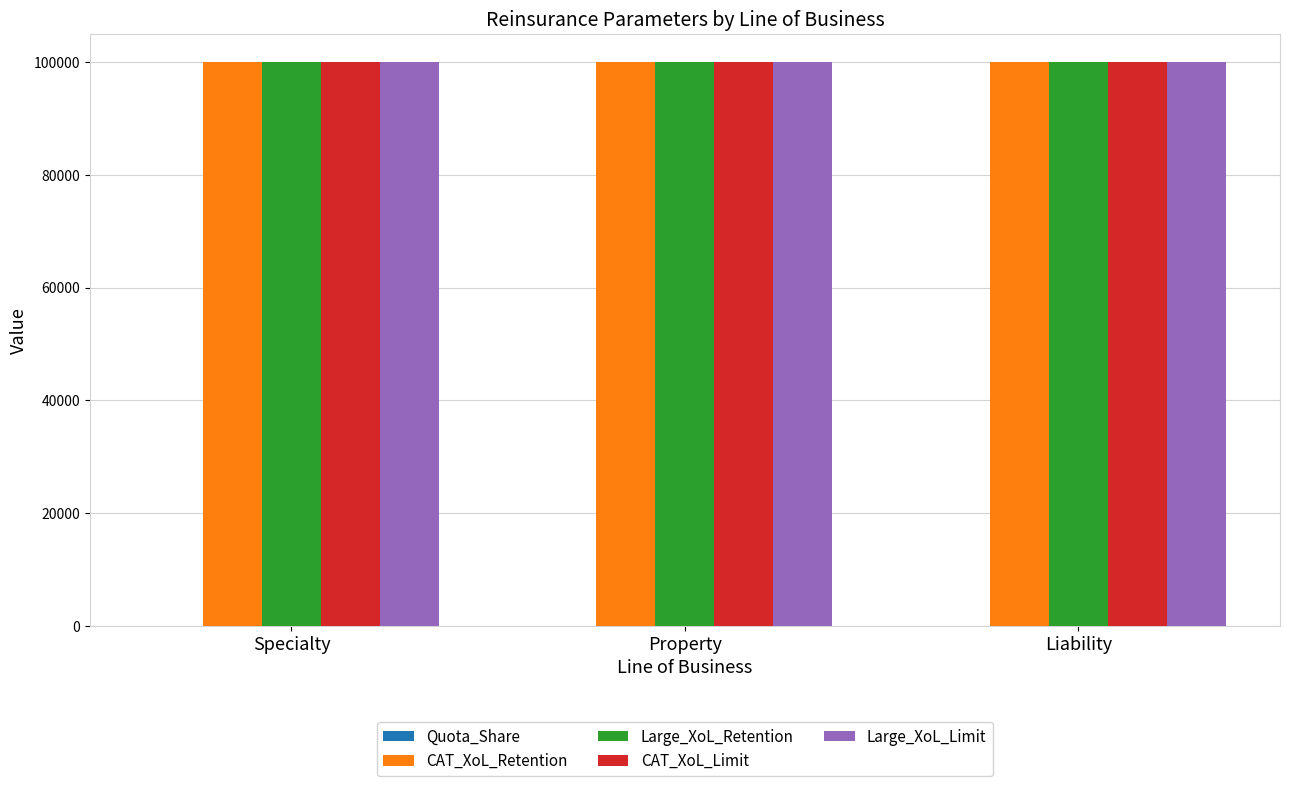

The CAT_XoL_Limit series shows 66843.2 at Specialty. True or false?

False